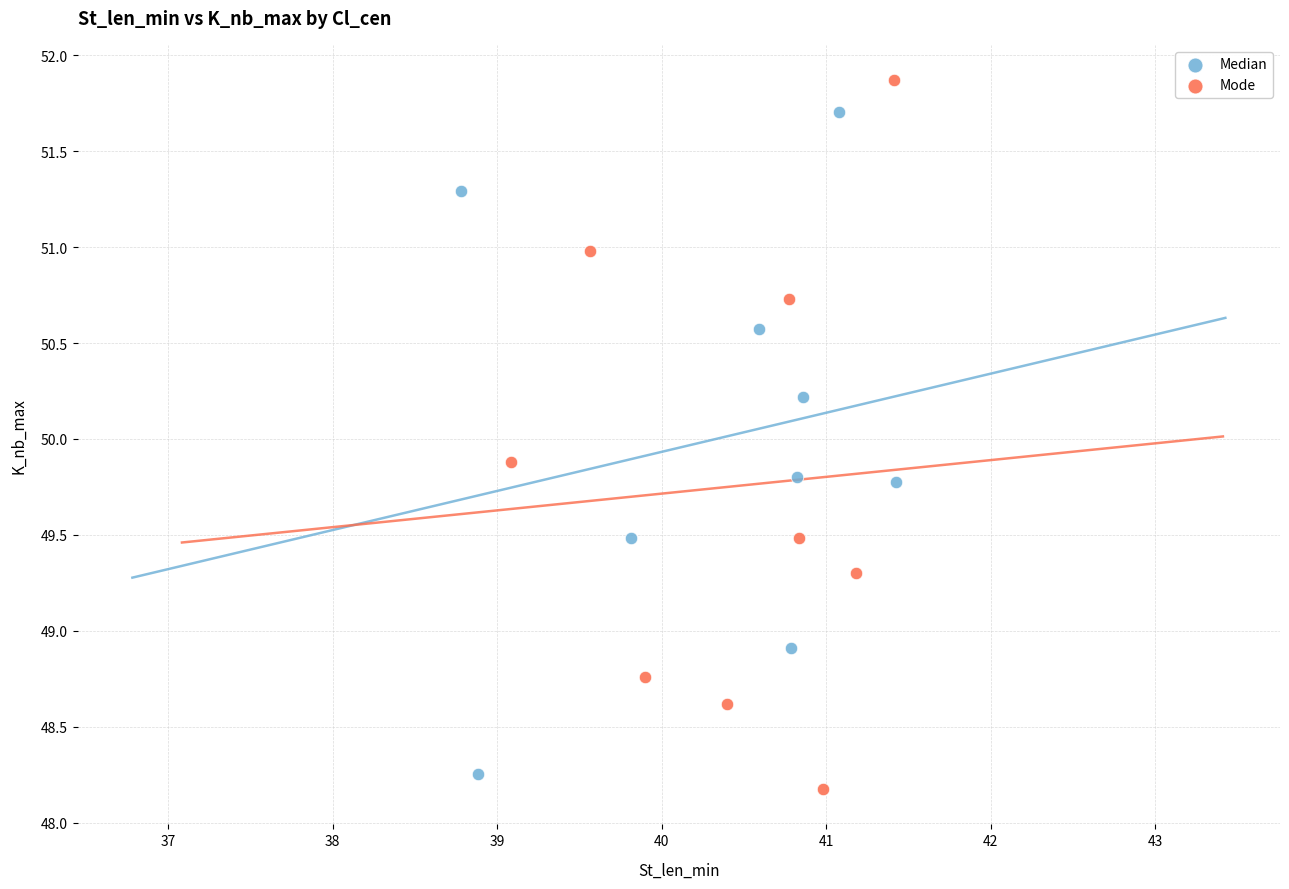

Which series reaches the minimum Y coordinate?

Mode